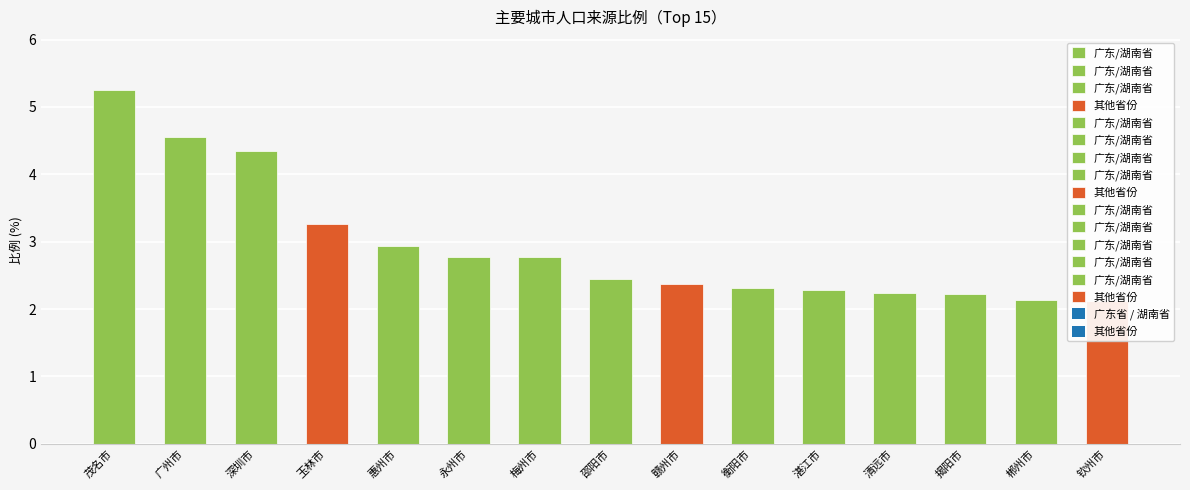

What is the sum of all values?

44.0